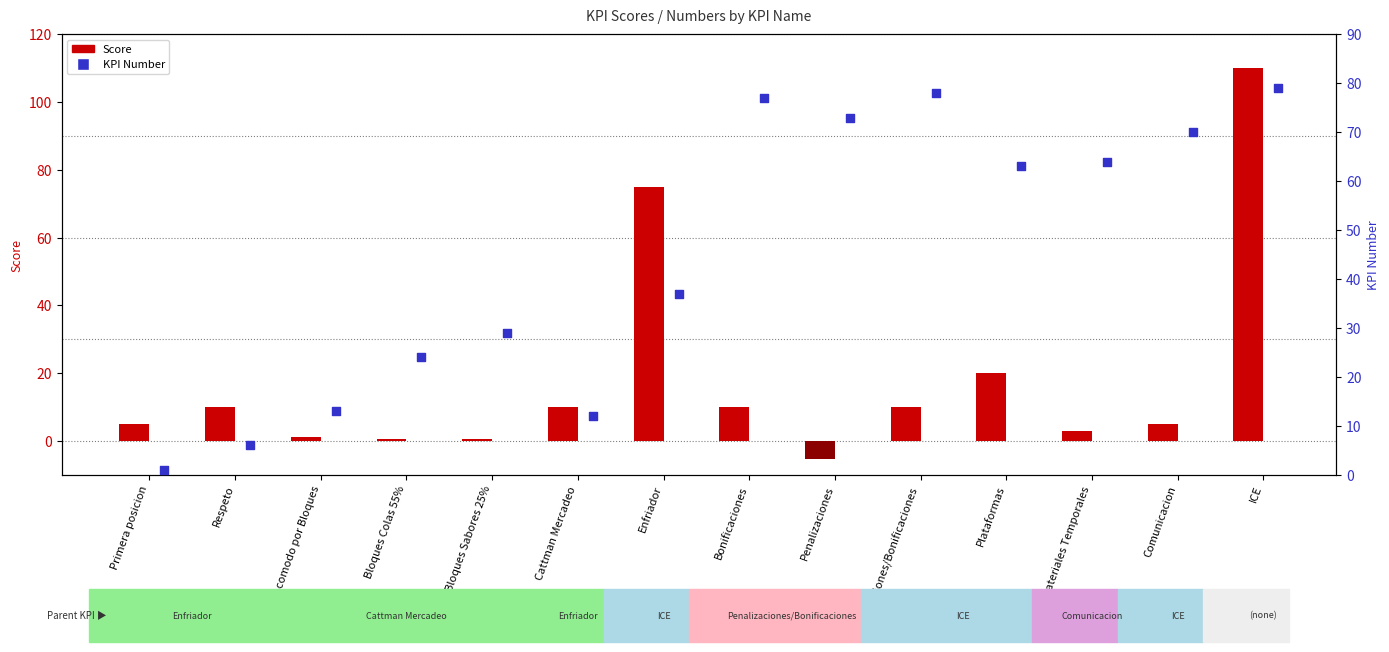

At how many categories does at least one series exceed 103?

1